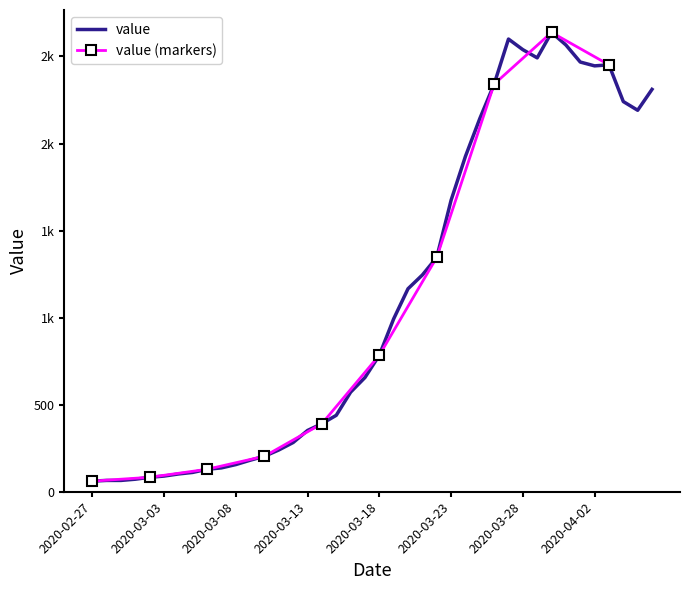

Where is the first local maximum?

2020-03-27